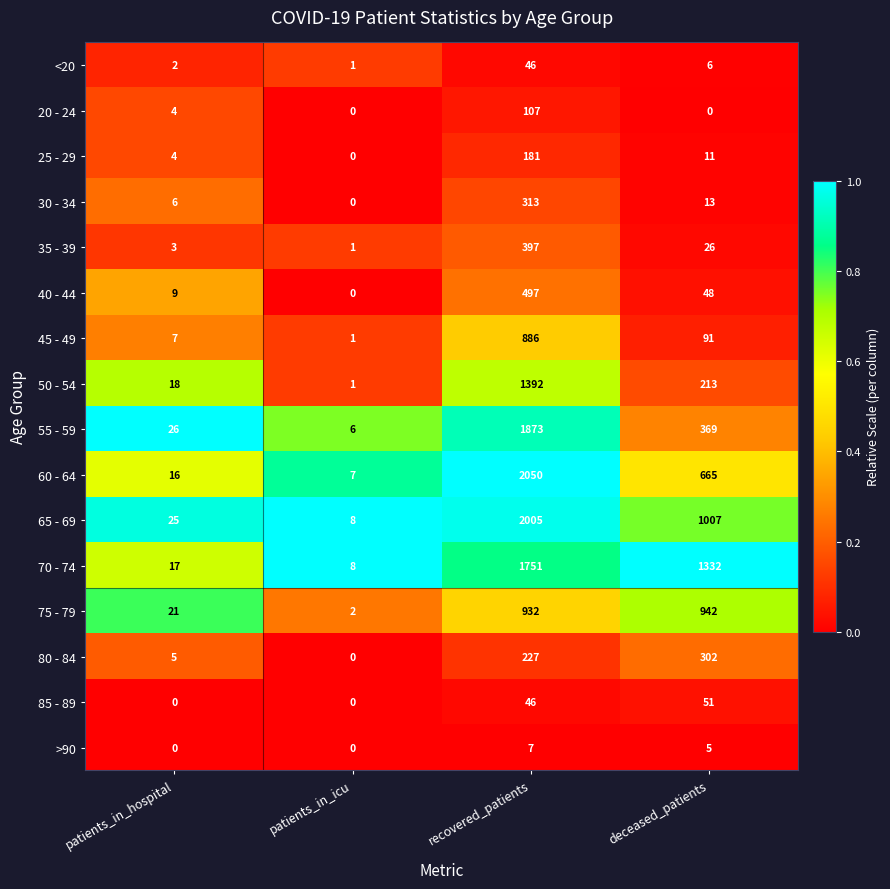

Count the >90 values in the range 0 to 7.

4